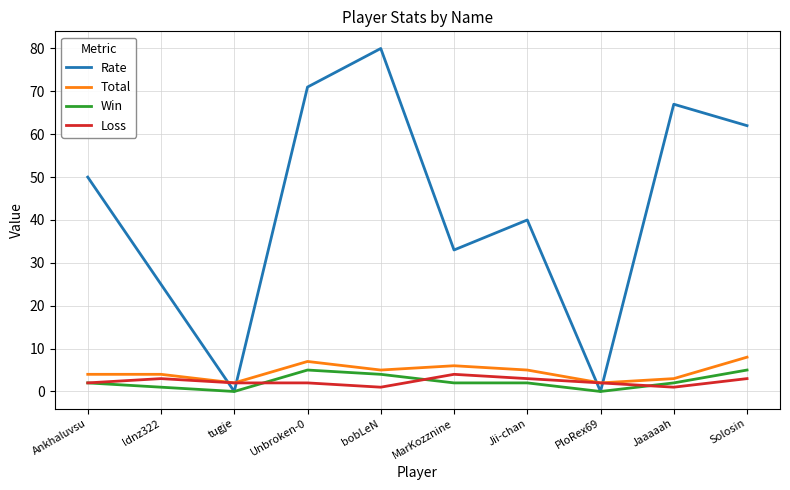

Which series changed the most between Ankhaluvsu and Unbroken-0?

Rate